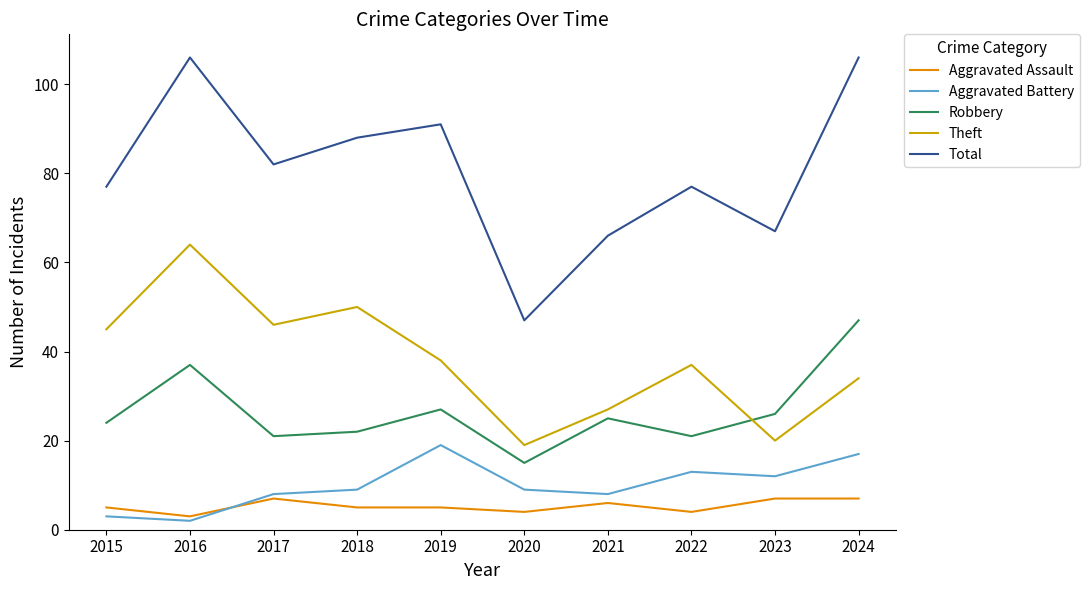

Where is the first local maximum for Robbery?

2016